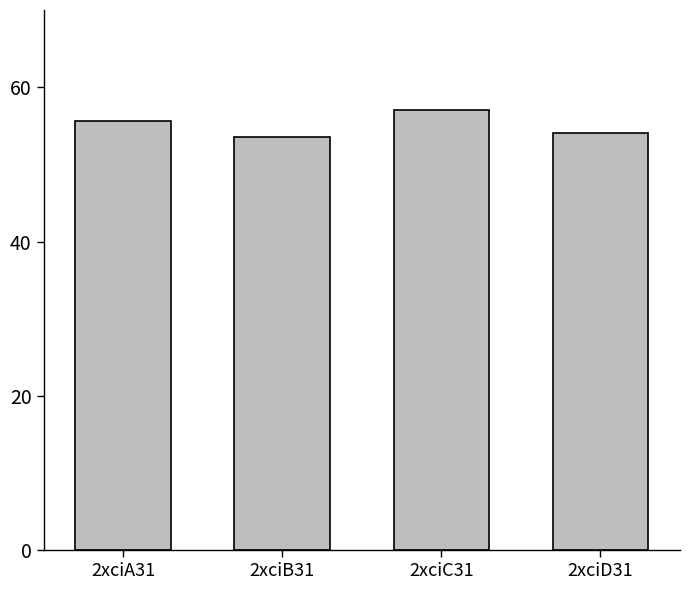

Count the number of values greater than 55.

2